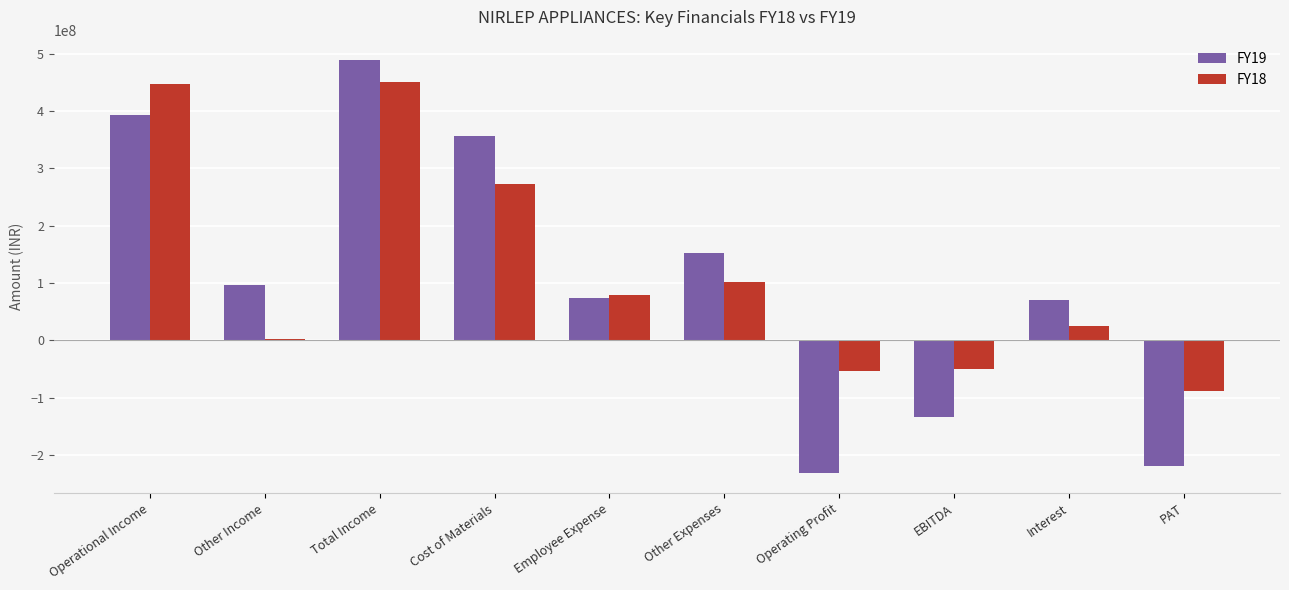

At which label does FY18 first exceed 79171331?

Operational Income